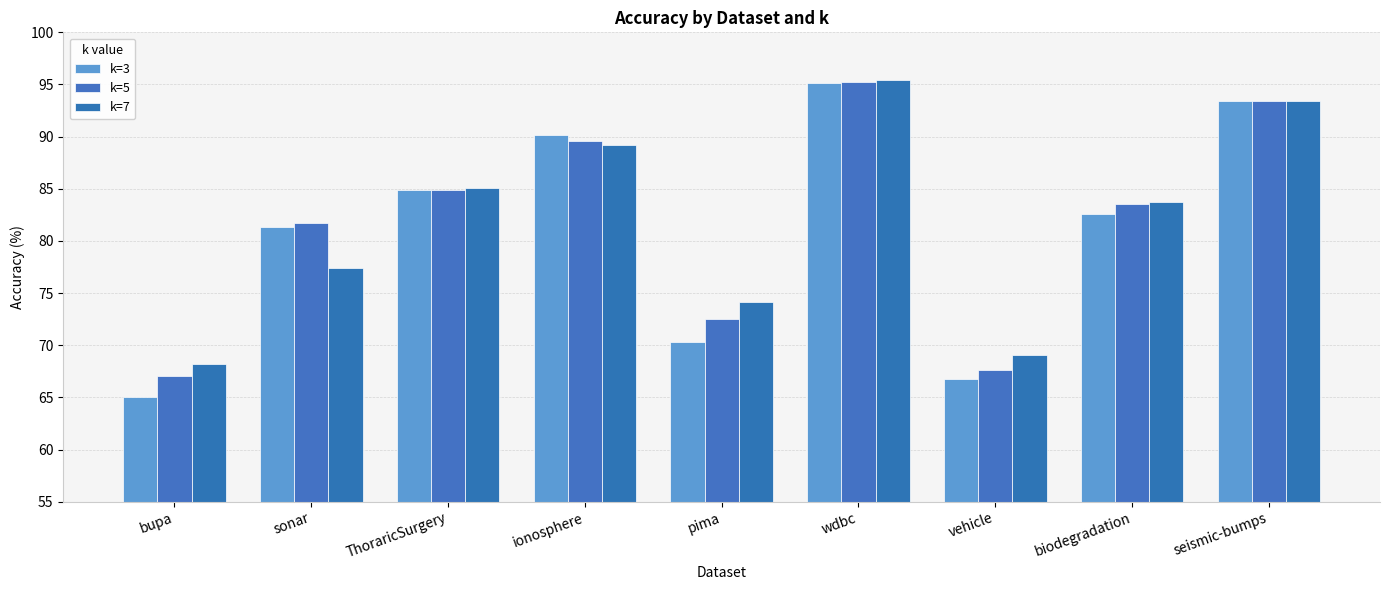

The value of k=5 at seismic-bumps is 93.4. True or false?

True